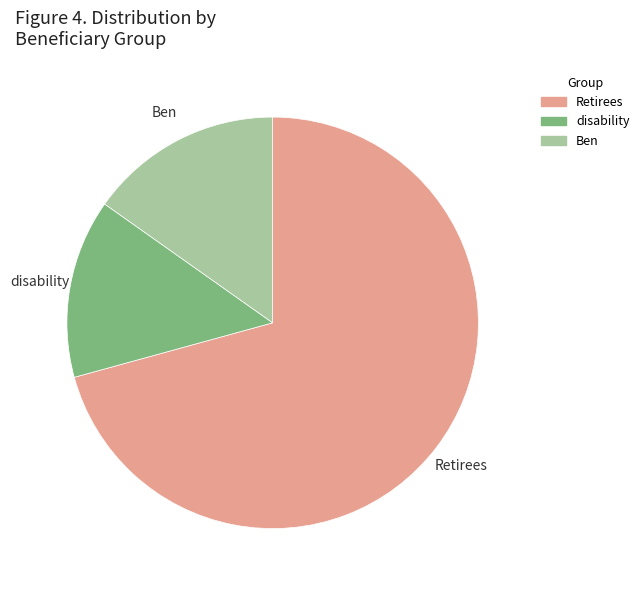

Is the sum of Retirees and disability greater than half?

Yes